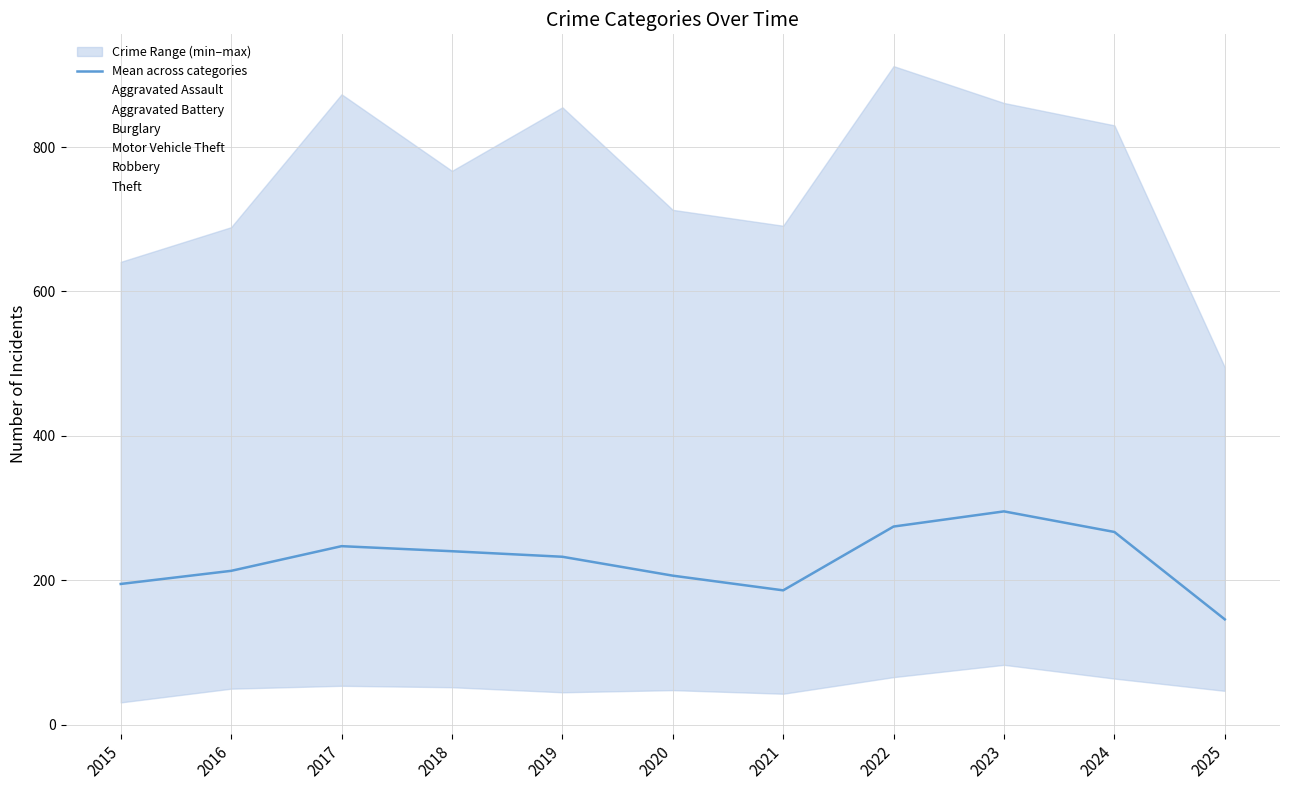

True or false: Aggravated Assault has more than 0 interior local peaks.

True